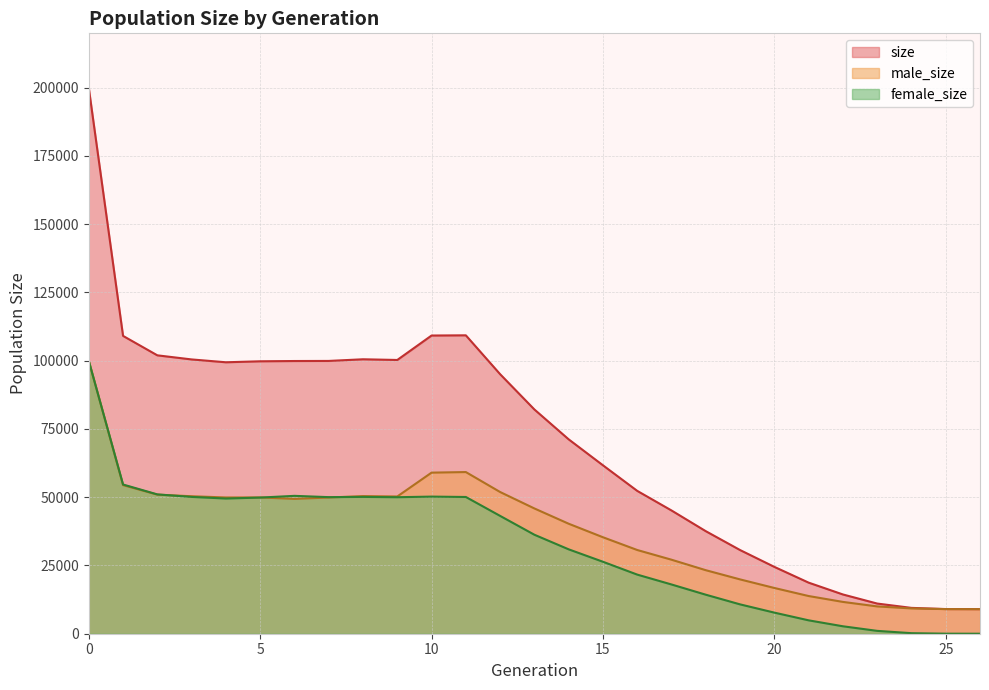

The size series shows 14378 at 22. True or false?

True